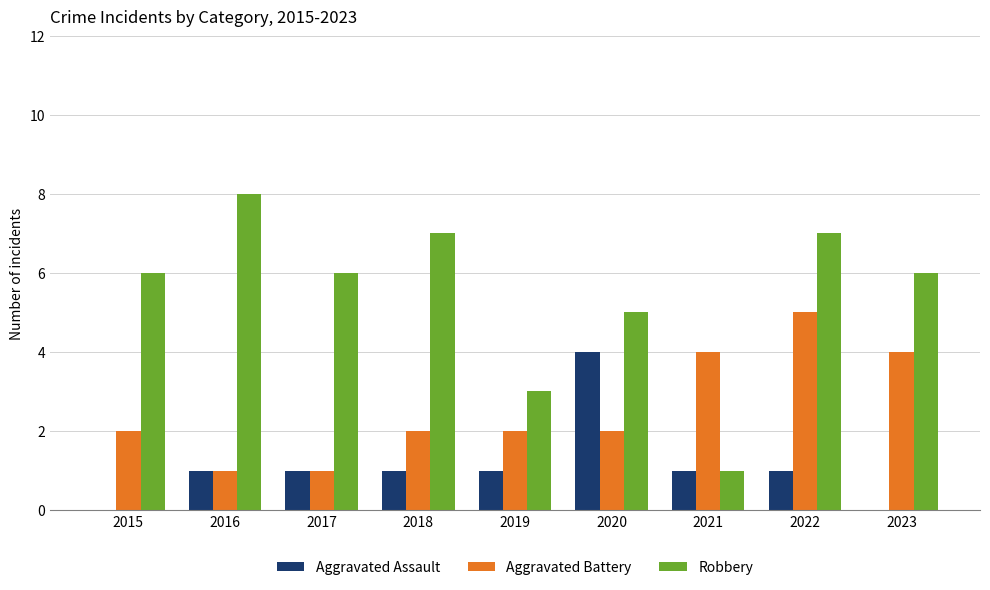

What is the sum of all Aggravated Battery values?

23